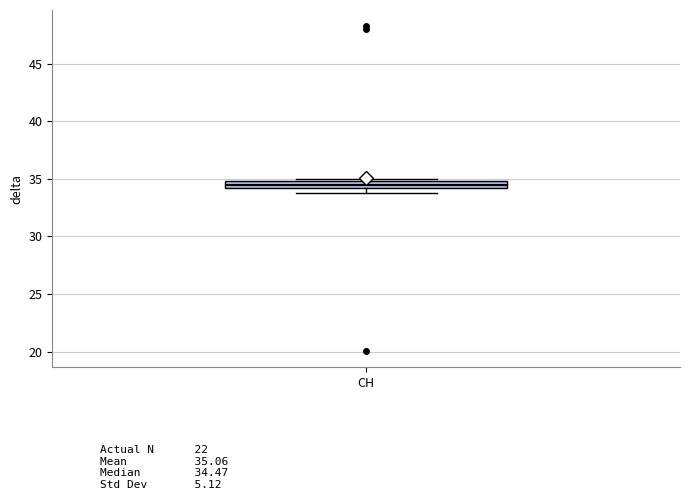

Where is the lower edge of the box for CH on the y-axis? The values are not printed on the chart, so give them approximately, as read against the axis.

34.0